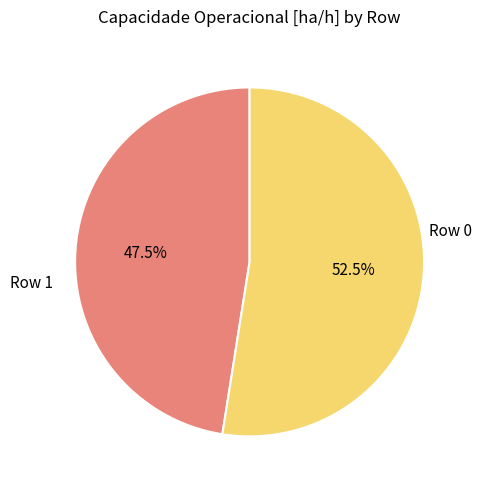

Does any single category account for the majority?

Yes